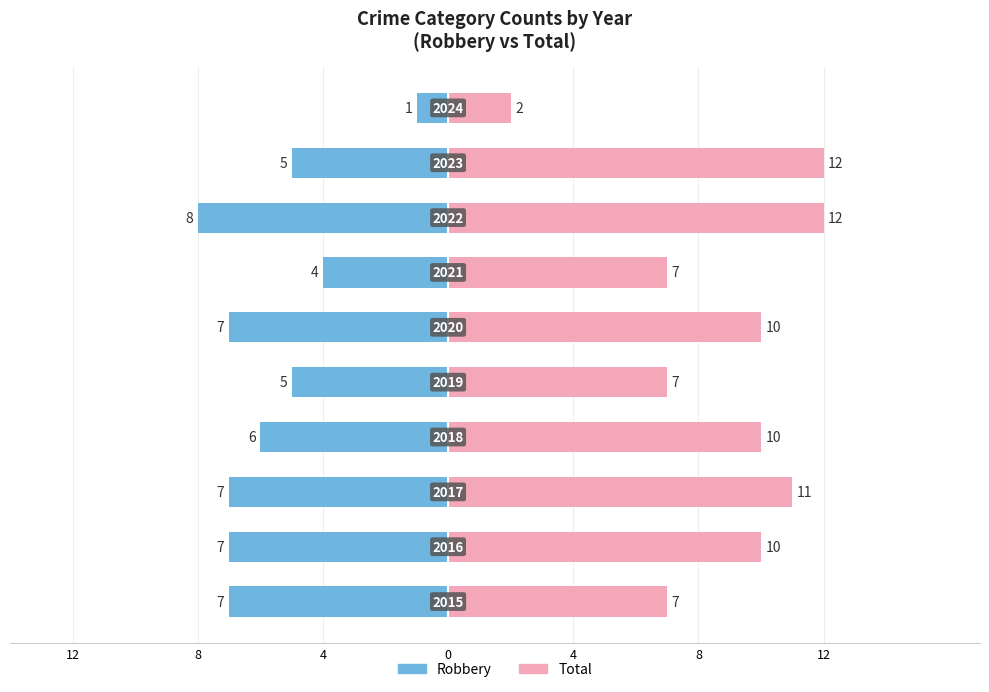

What are all the series names shown in the legend?

Robbery, Total